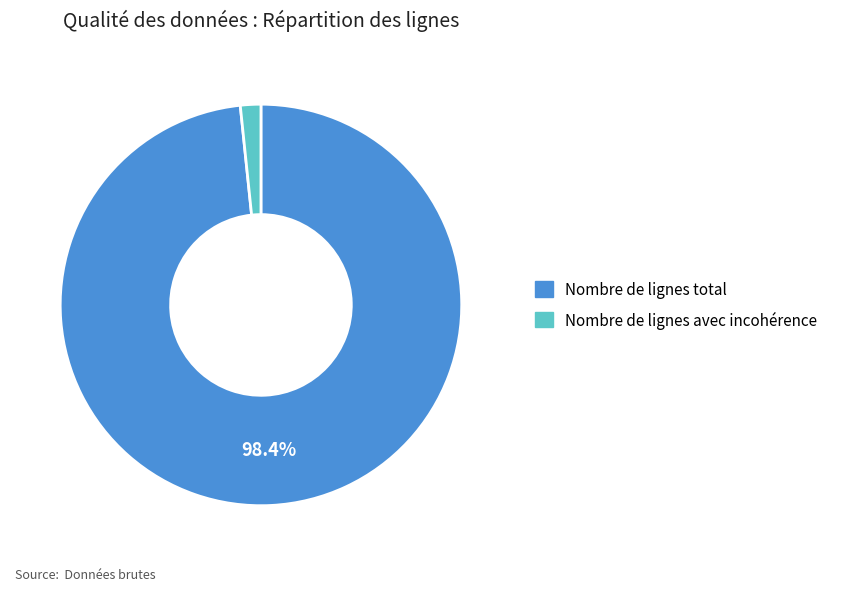

How many slices are in this pie chart?

2